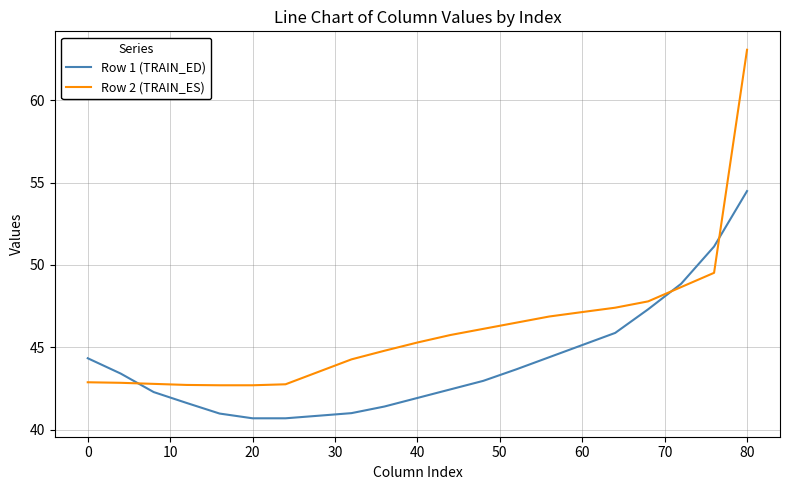

What are all the series names shown in the legend?

Row 1 (TRAIN_ED), Row 2 (TRAIN_ES)